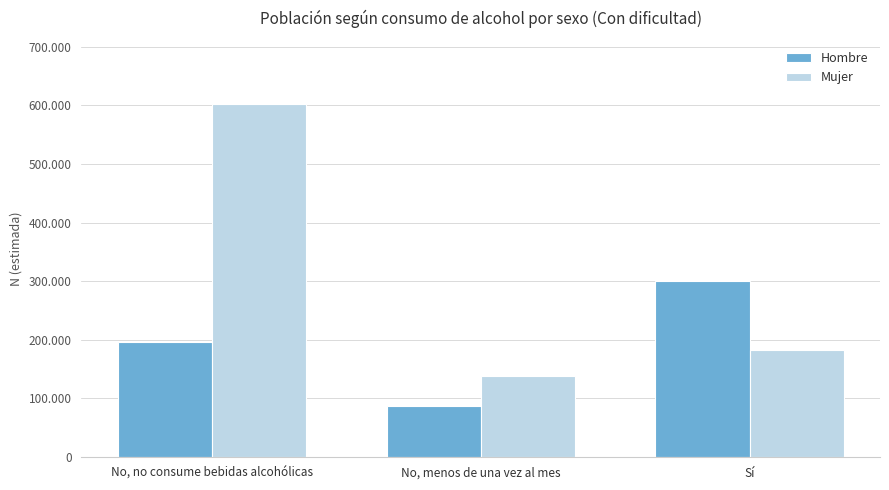

Does the chart contain stacked bars?

No